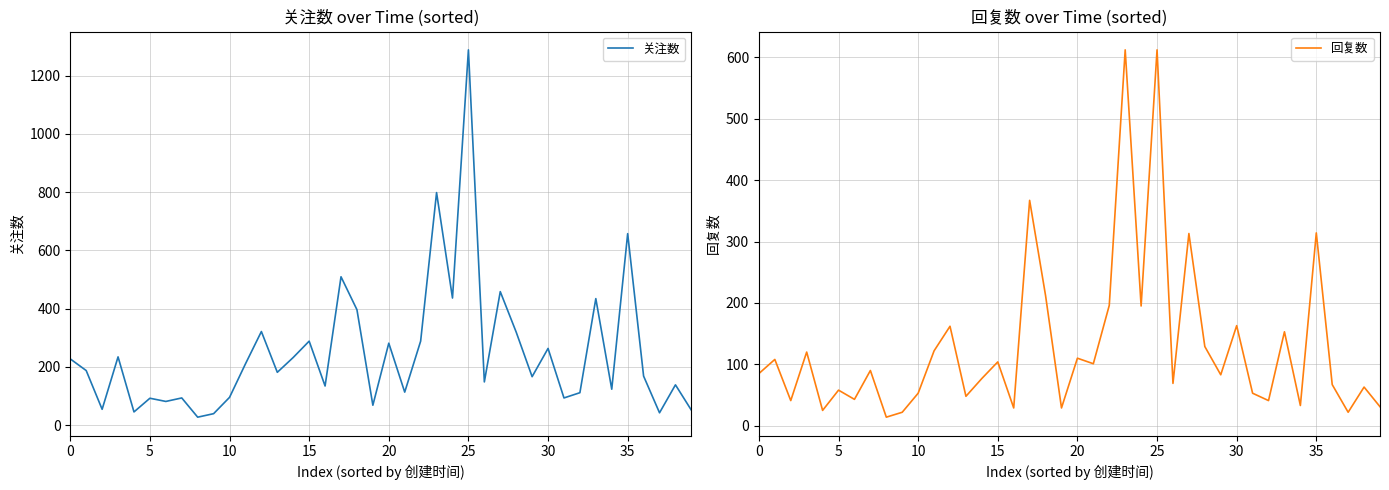

True or false: 关注数 and 回复数 intersect in this chart.

False